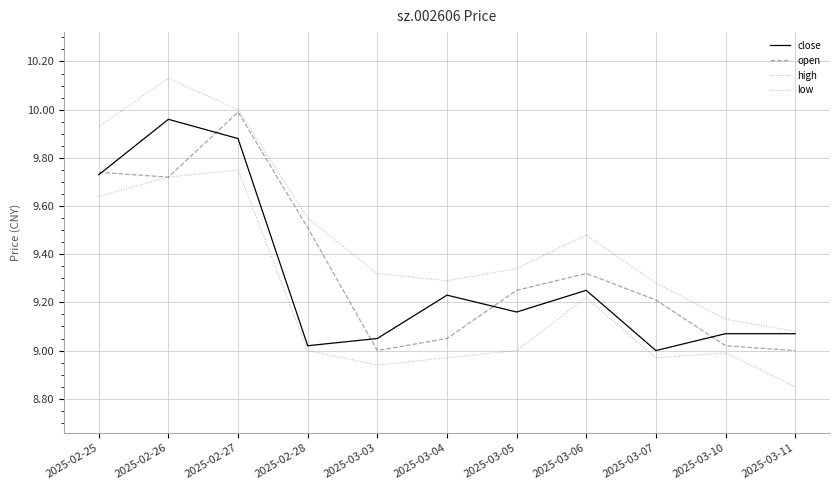

True or false: low and high intersect in this chart.

False